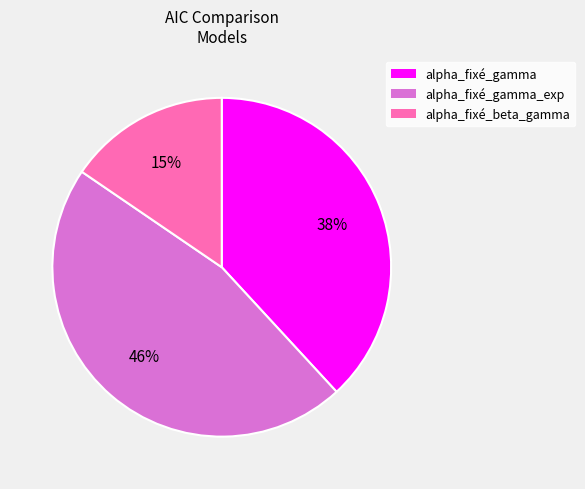

The alpha_fixé_beta_gamma slice represents 1% of the pie. True or false?

False